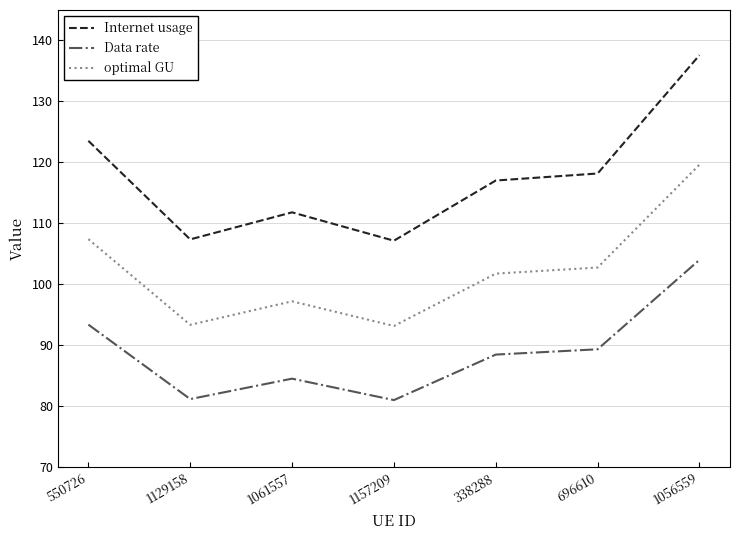

Which series has the largest total across all categories?

Internet usage